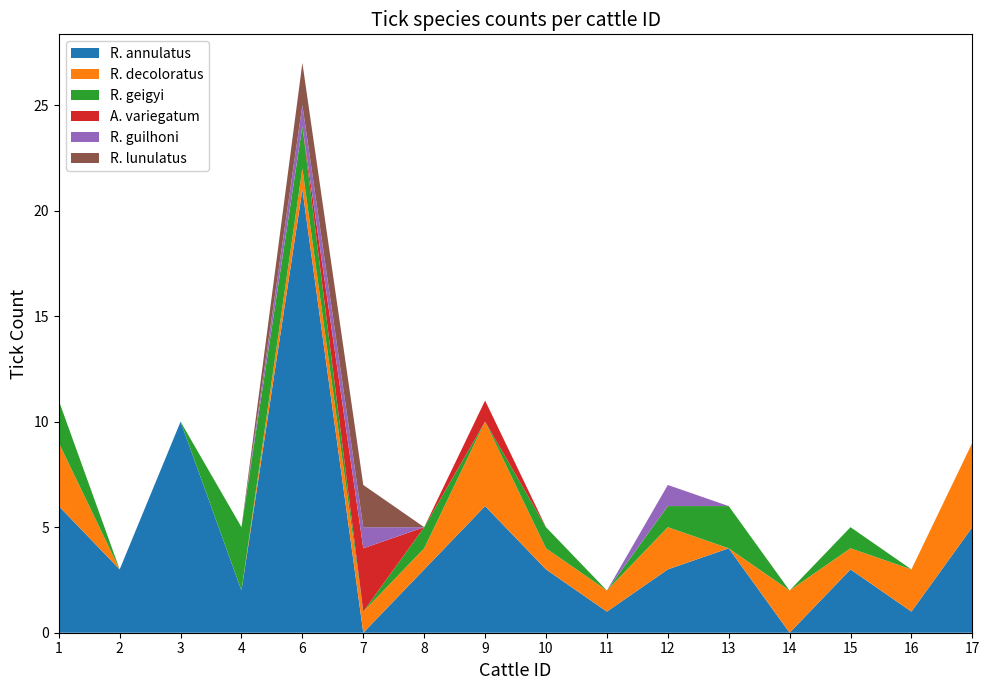

Reading left to right, list all the values displayed in this chart.

R. annulatus: 1=6	2=3	3=10	4=2	6=21	7=0	8=3	9=6	10=3	11=1	12=3	13=4	14=0	15=3	16=1	17=5
R. decoloratus: 1=3	2=0	3=0	4=0	6=1	7=1	8=1	9=4	10=1	11=1	12=2	13=0	14=2	15=1	16=2	17=4
R. geigyi: 1=2	2=0	3=0	4=3	6=2	7=0	8=1	9=0	10=1	11=0	12=1	13=2	14=0	15=1	16=0	17=0
A. variegatum: 1=0	2=0	3=0	4=0	6=0	7=3	8=0	9=1	10=0	11=0	12=0	13=0	14=0	15=0	16=0	17=0
R. guilhoni: 1=0	2=0	3=0	4=0	6=1	7=1	8=0	9=0	10=0	11=0	12=1	13=0	14=0	15=0	16=0	17=0
R. lunulatus: 1=0	2=0	3=0	4=0	6=2	7=2	8=0	9=0	10=0	11=0	12=0	13=0	14=0	15=0	16=0	17=0